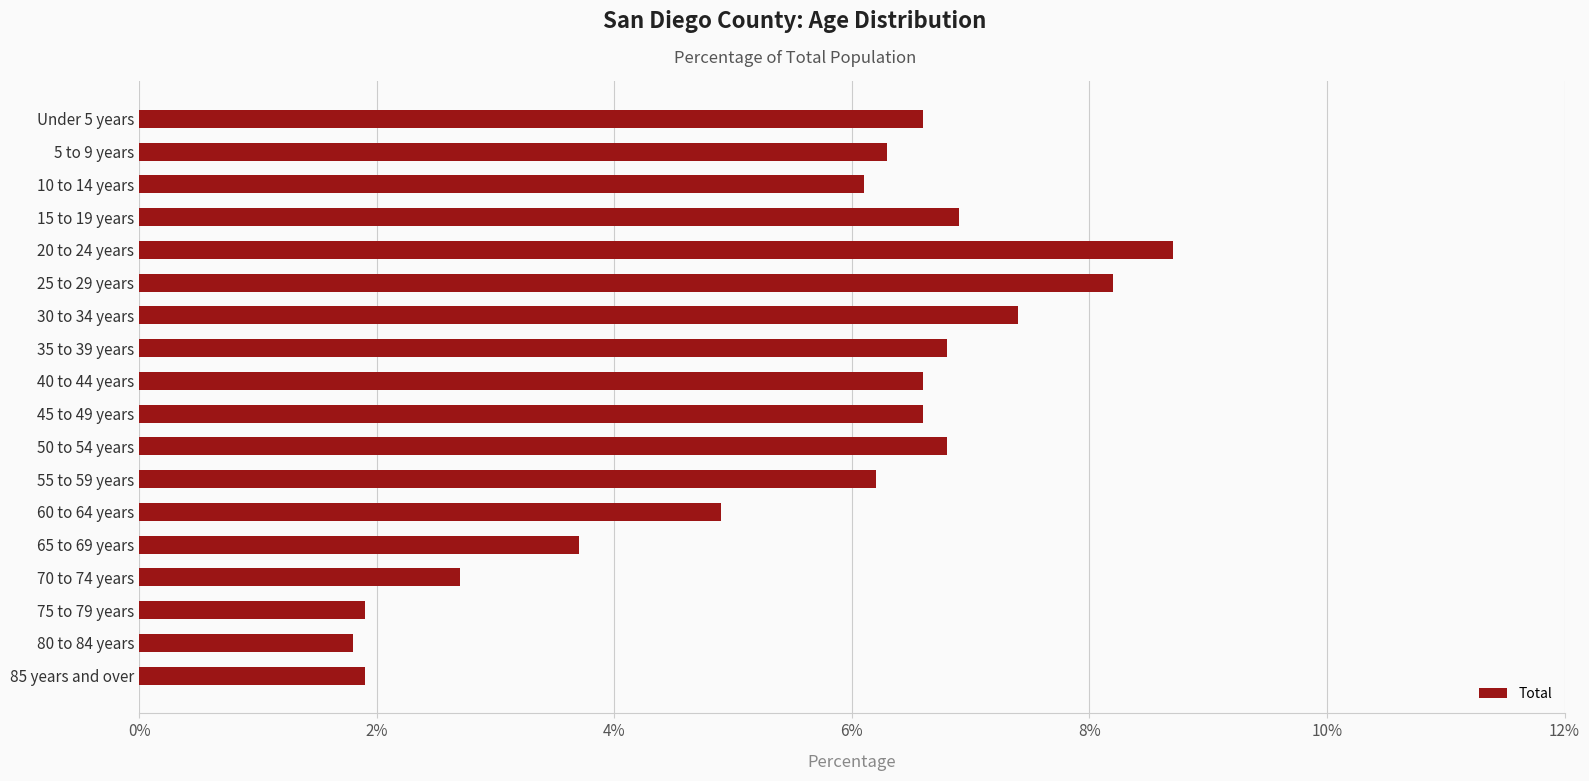

At which category does the chart reach its peak across all series?

20 to 24 years